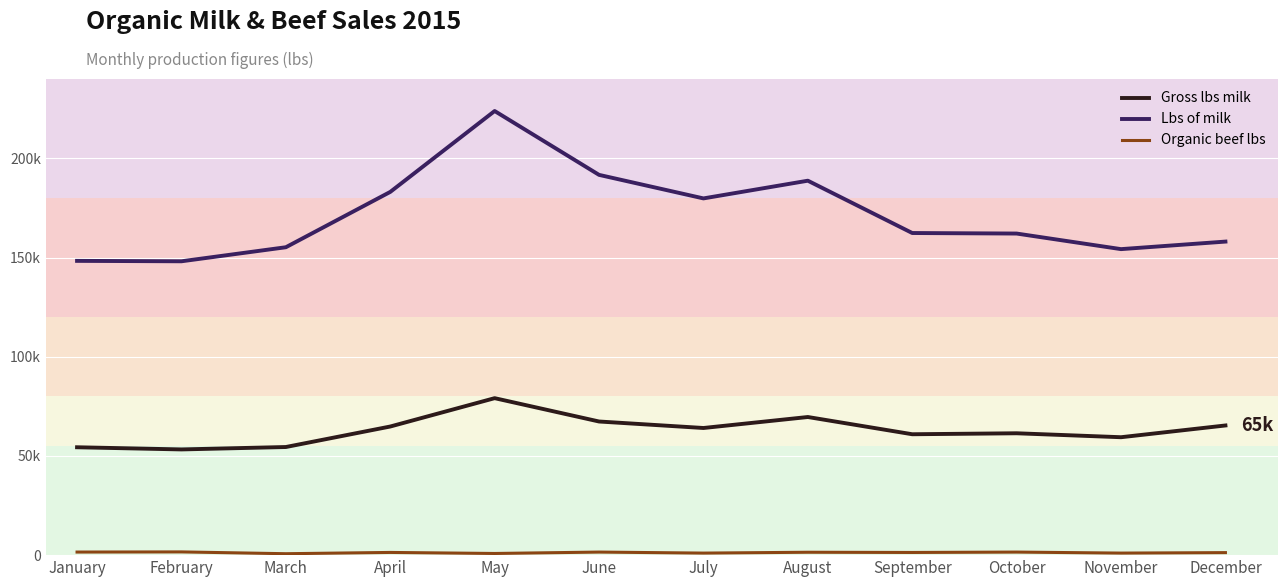

The Organic beef lbs series shows 383.5 at October. True or false?

False